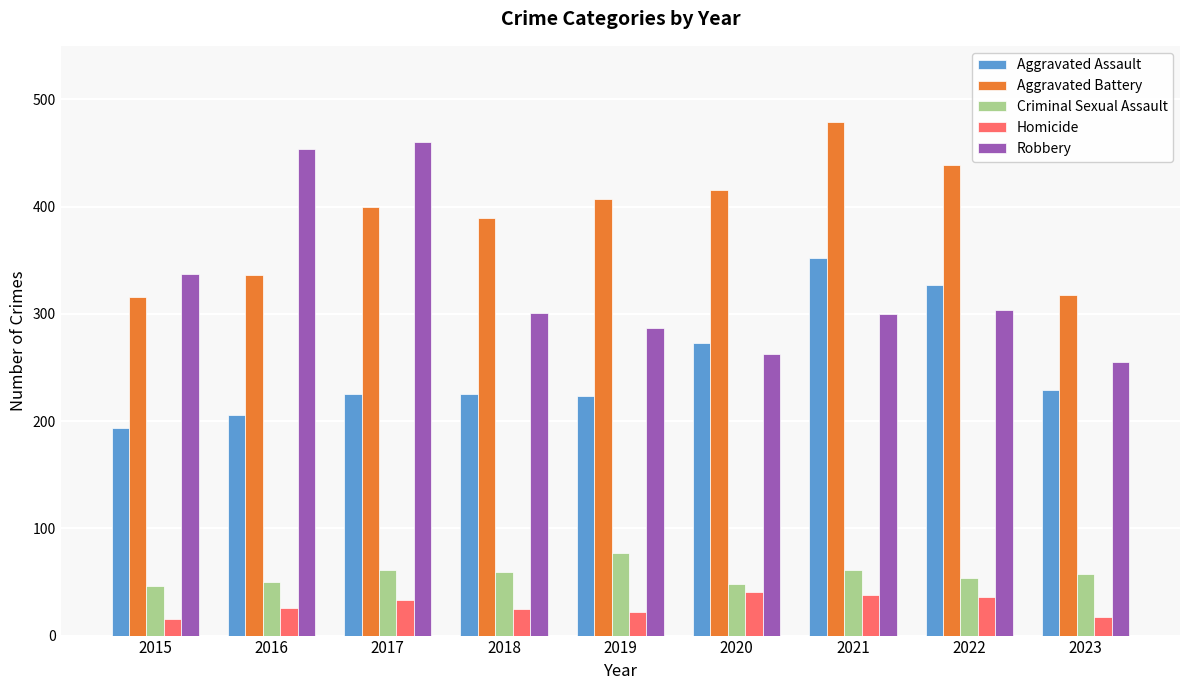

Rank the series at 2021 from highest to lowest value.

Aggravated Battery, Aggravated Assault, Robbery, Criminal Sexual Assault, Homicide